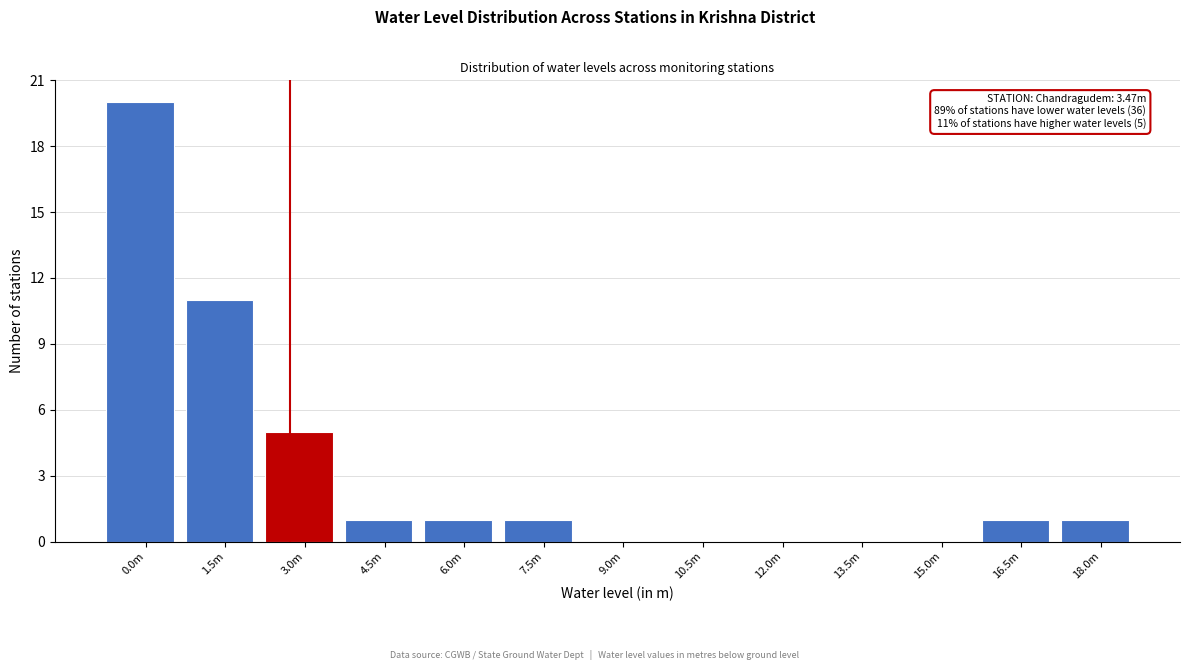

Reading left to right, list all the values displayed in this chart.

0.0m=20	1.5m=11	3.0m=5	4.5m=1	6.0m=1	7.5m=1	9.0m=0	10.5m=0	12.0m=0	13.5m=0	15.0m=0	16.5m=1	18.0m=1